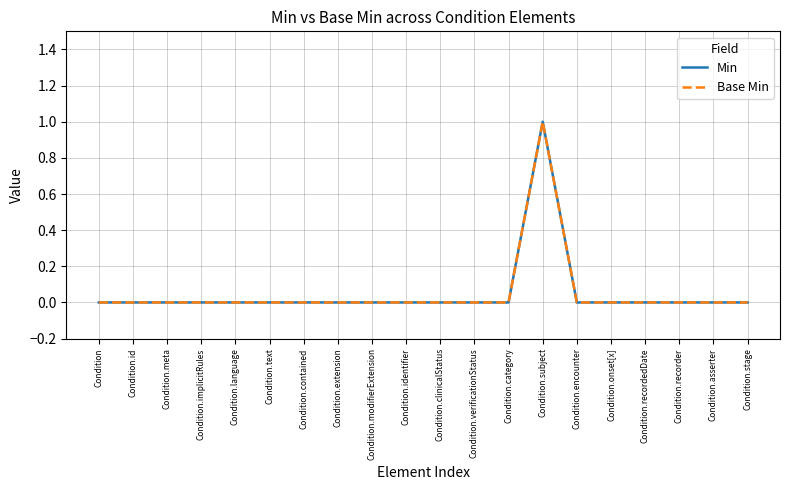

Reading right to left, transcribe all the data shown in this chart.

Min: 0	0	0	0	0	0	1	0	0	0	0	0	0	0	0	0	0	0	0	0
Base Min: 0	0	0	0	0	0	1	0	0	0	0	0	0	0	0	0	0	0	0	0